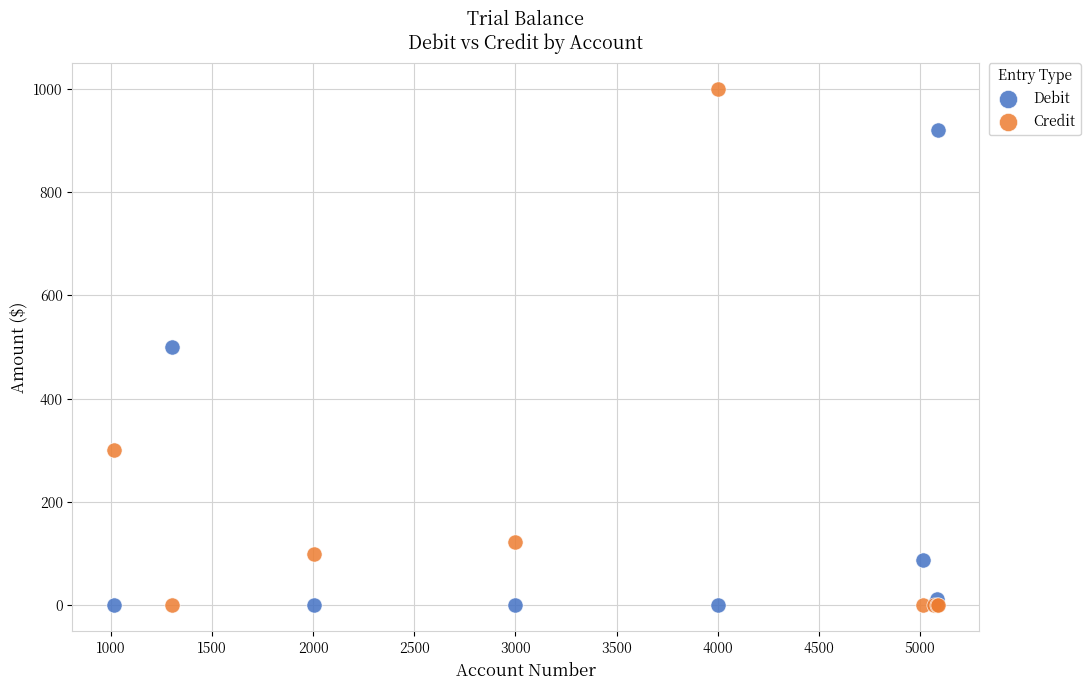

In the Debit series, what Y value is closest to 460?

500.0